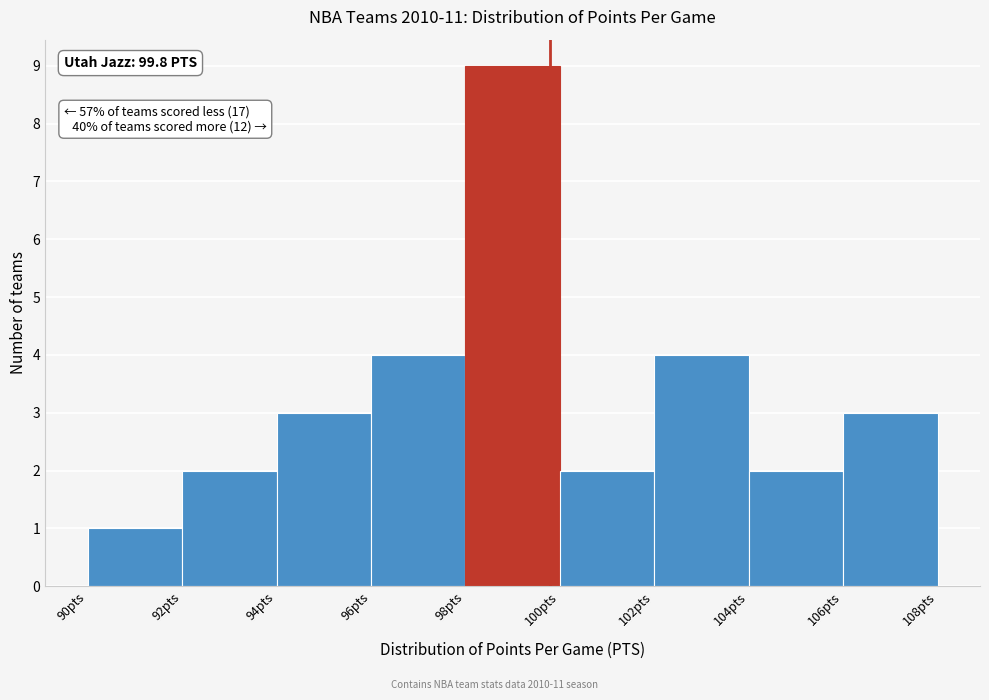

Over which range of the x-axis is the bar tallest?

98 to 100